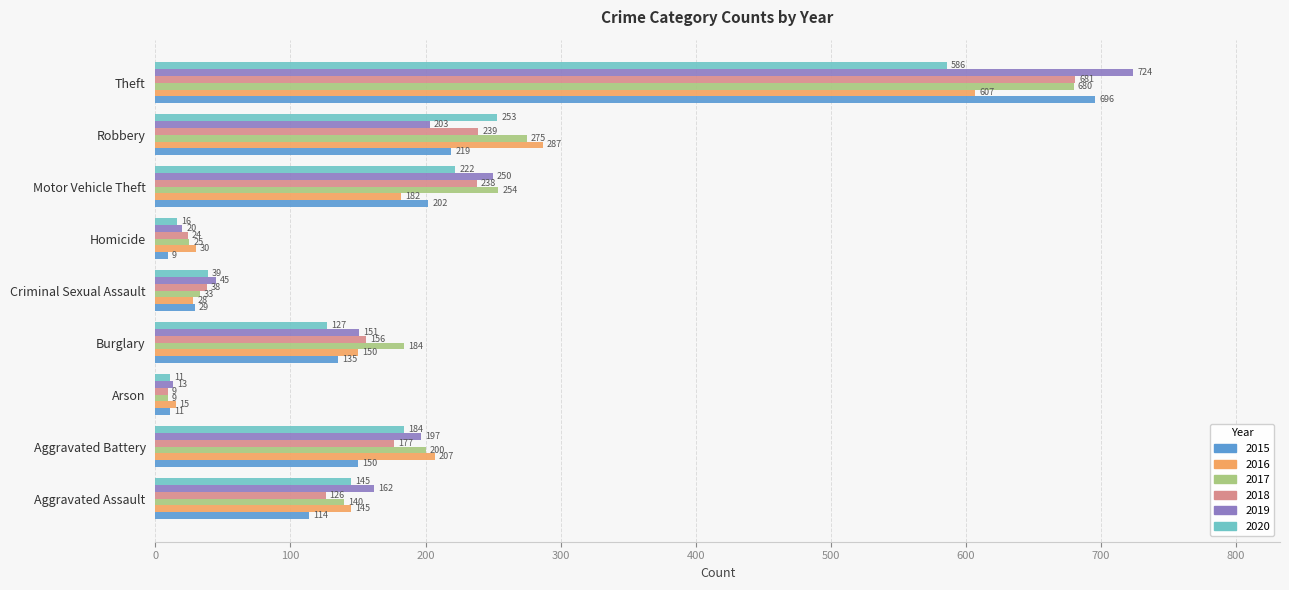

Between Motor Vehicle Theft and Robbery, which series saw the biggest shift?

2016